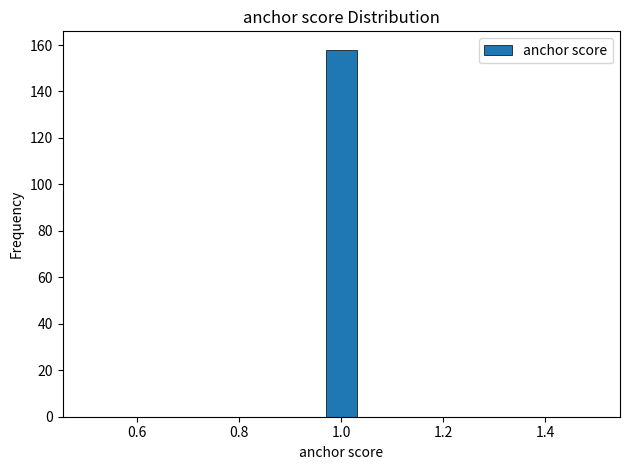

Around what value on the x-axis is the tallest bar? Give the approximate position of its centre, as read against the axis.

1.00